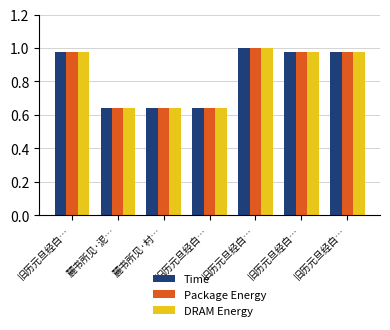

Which category has the lowest value in the Package Energy series?

旧历元旦经白…